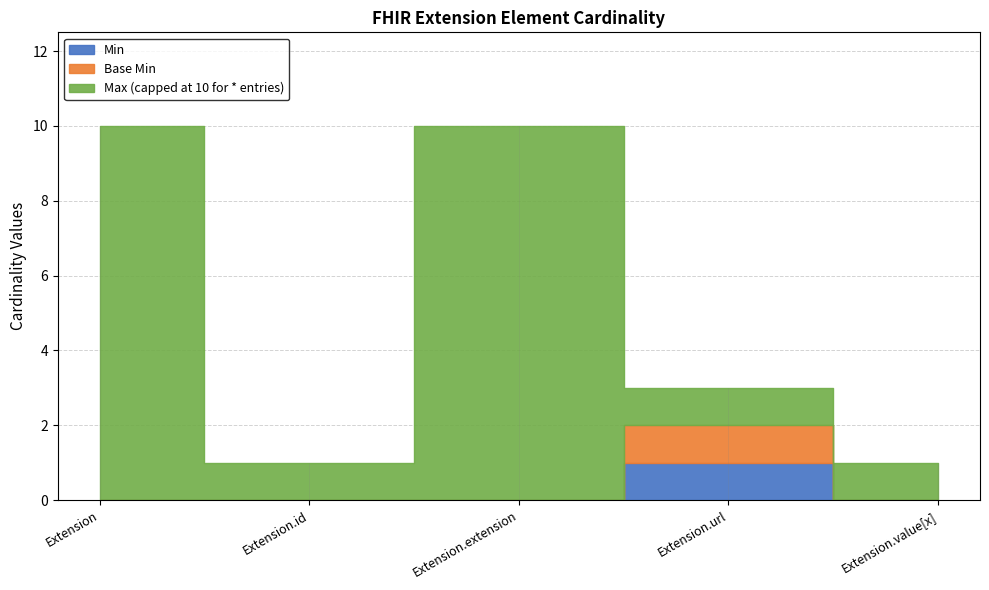

True or false: Max_numeric and Base Min cross at least once.

False